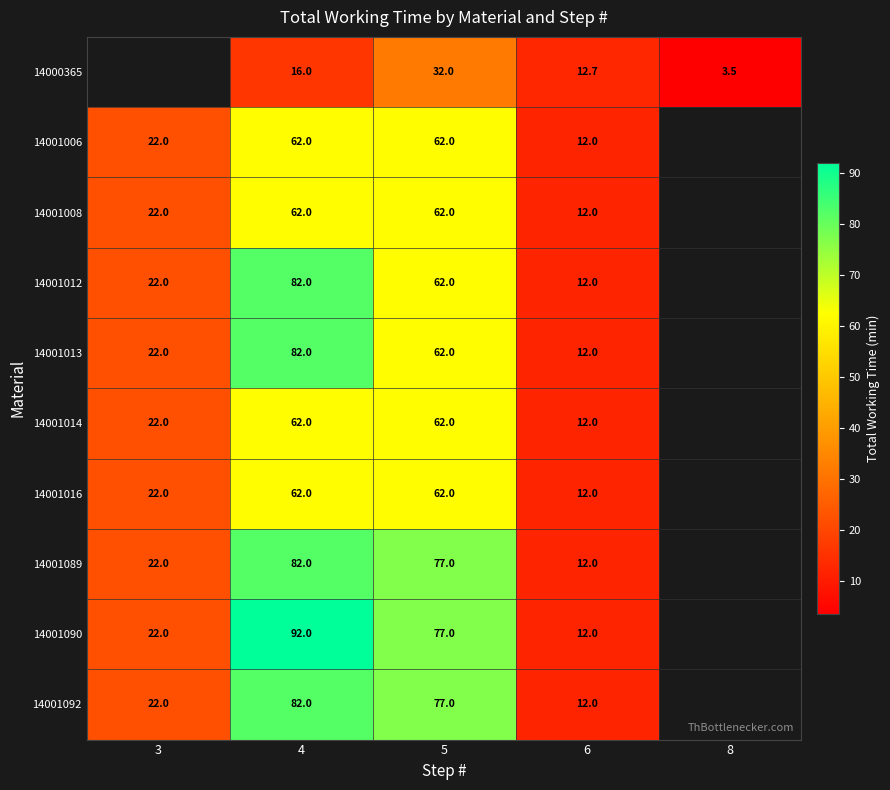

At which category is the sum across all series the highest?

4